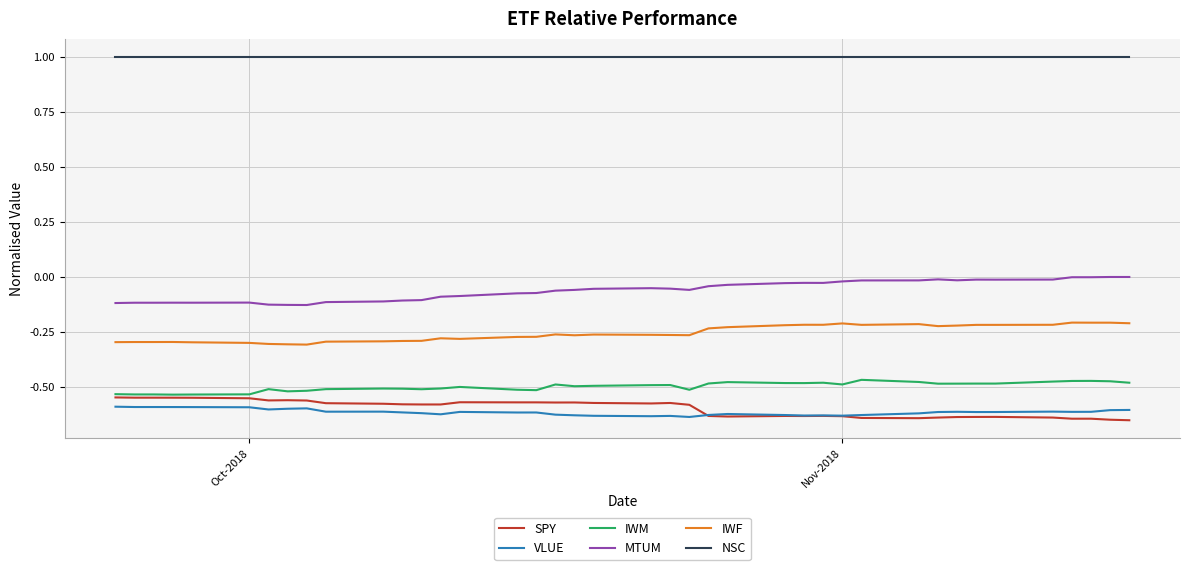

Which series has the largest total across all categories?

NSC